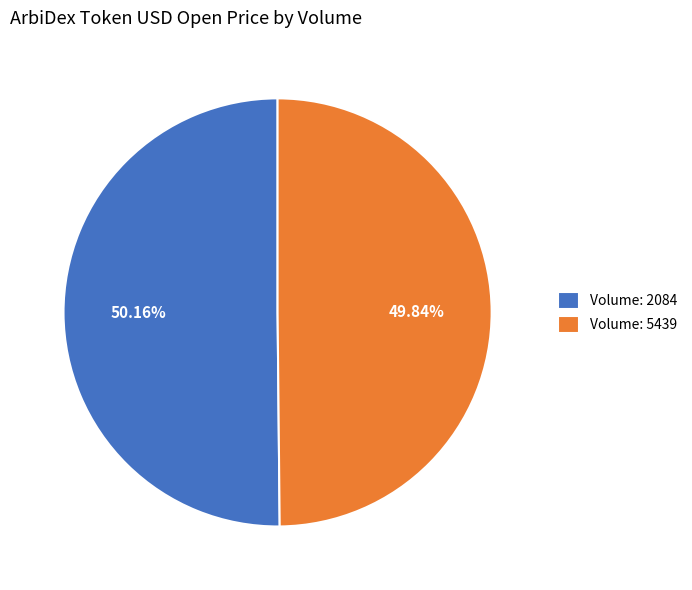

Do Volume: 5439 and Volume: 2084 together represent more than half of the pie?

Yes